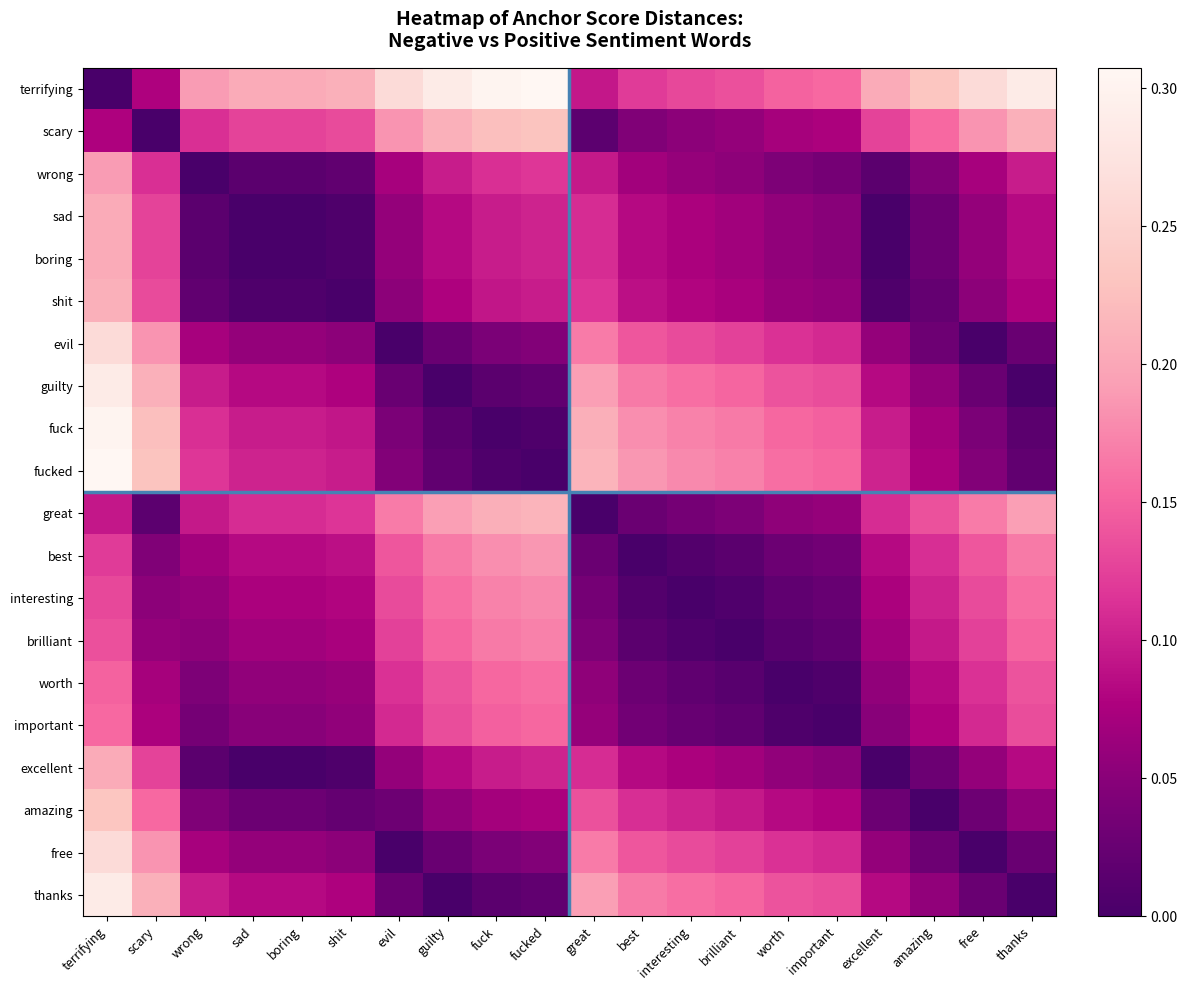

Which has a higher value, sad or thanks?

thanks